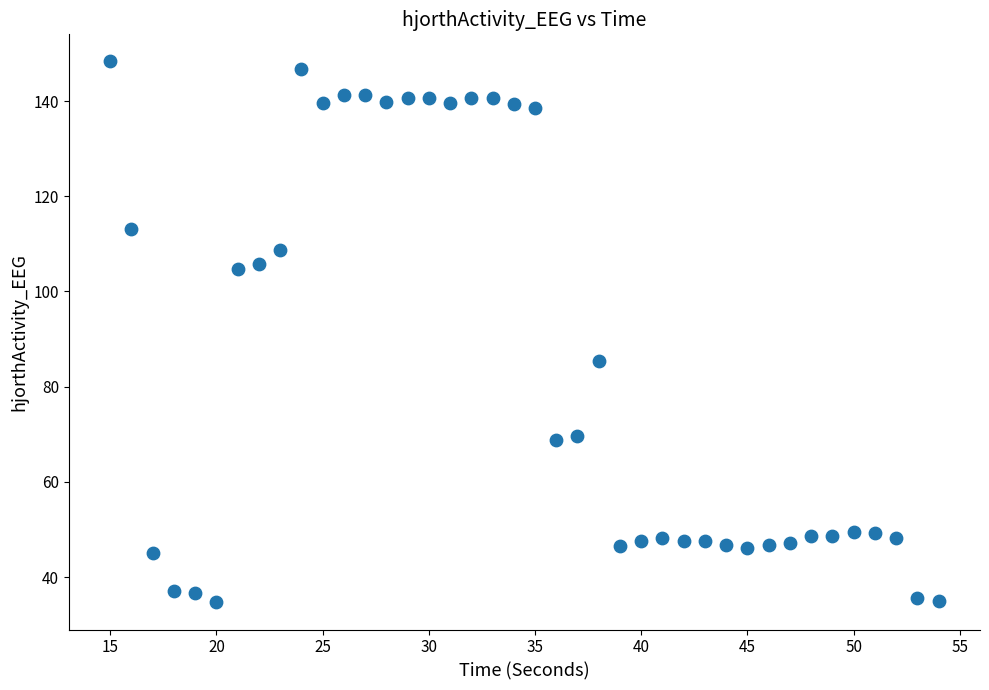

What is the range of X values (max minus min)?

39.0